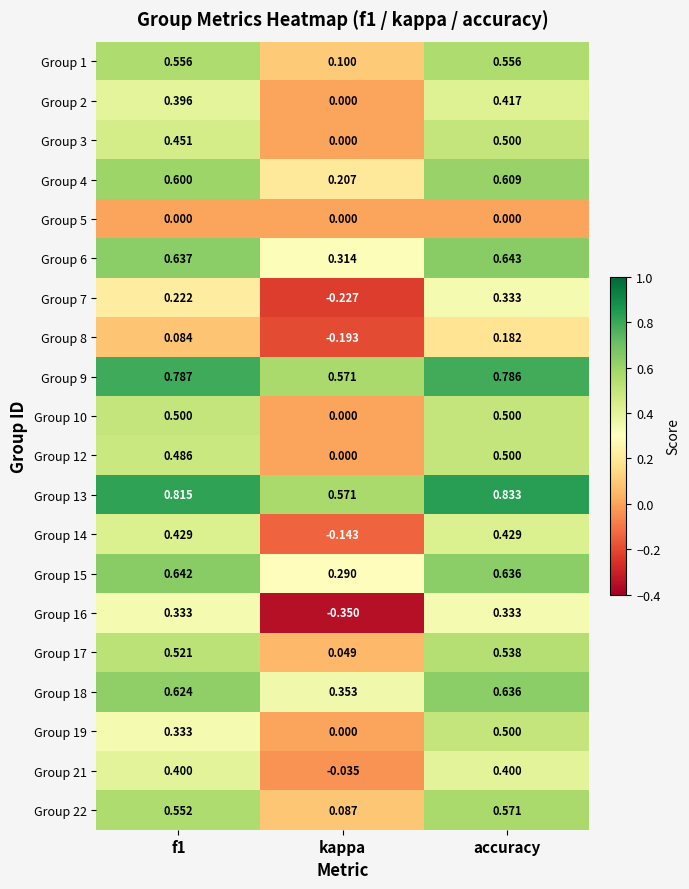

What is the total value across all series at accuracy?

9.9